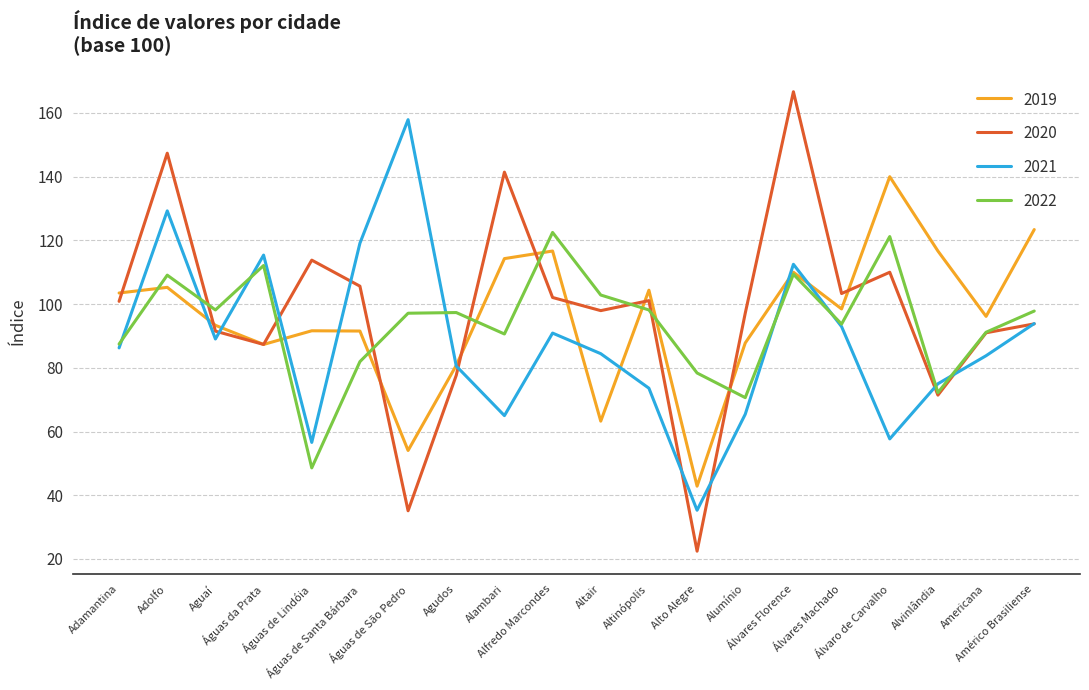

True or false: 2021 has more than 1 points higher than both neighbors.

True